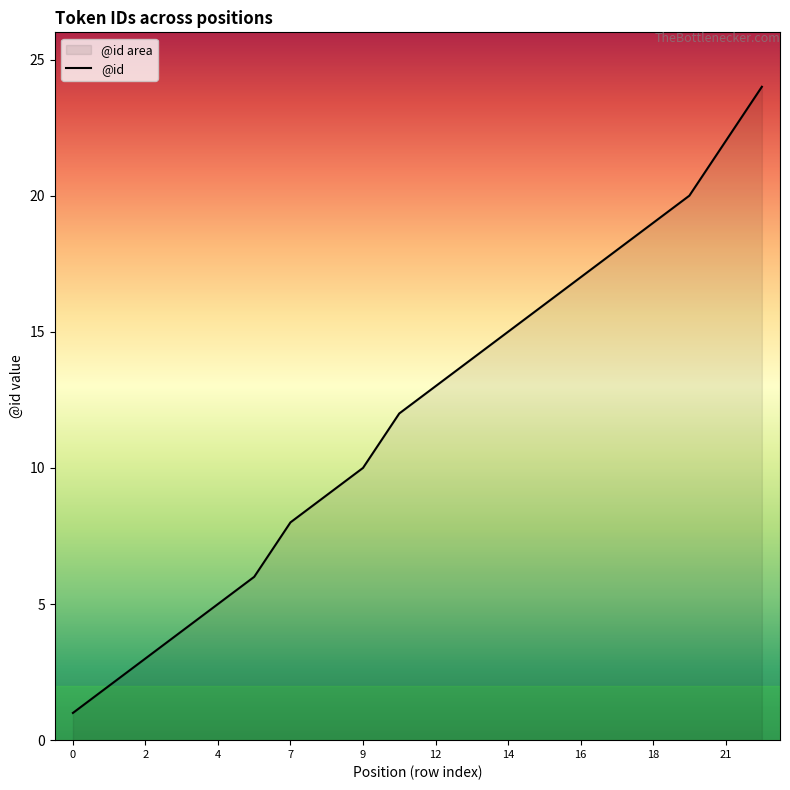

Approximately how many times larger is the value at 11 compared to 0?

14.0